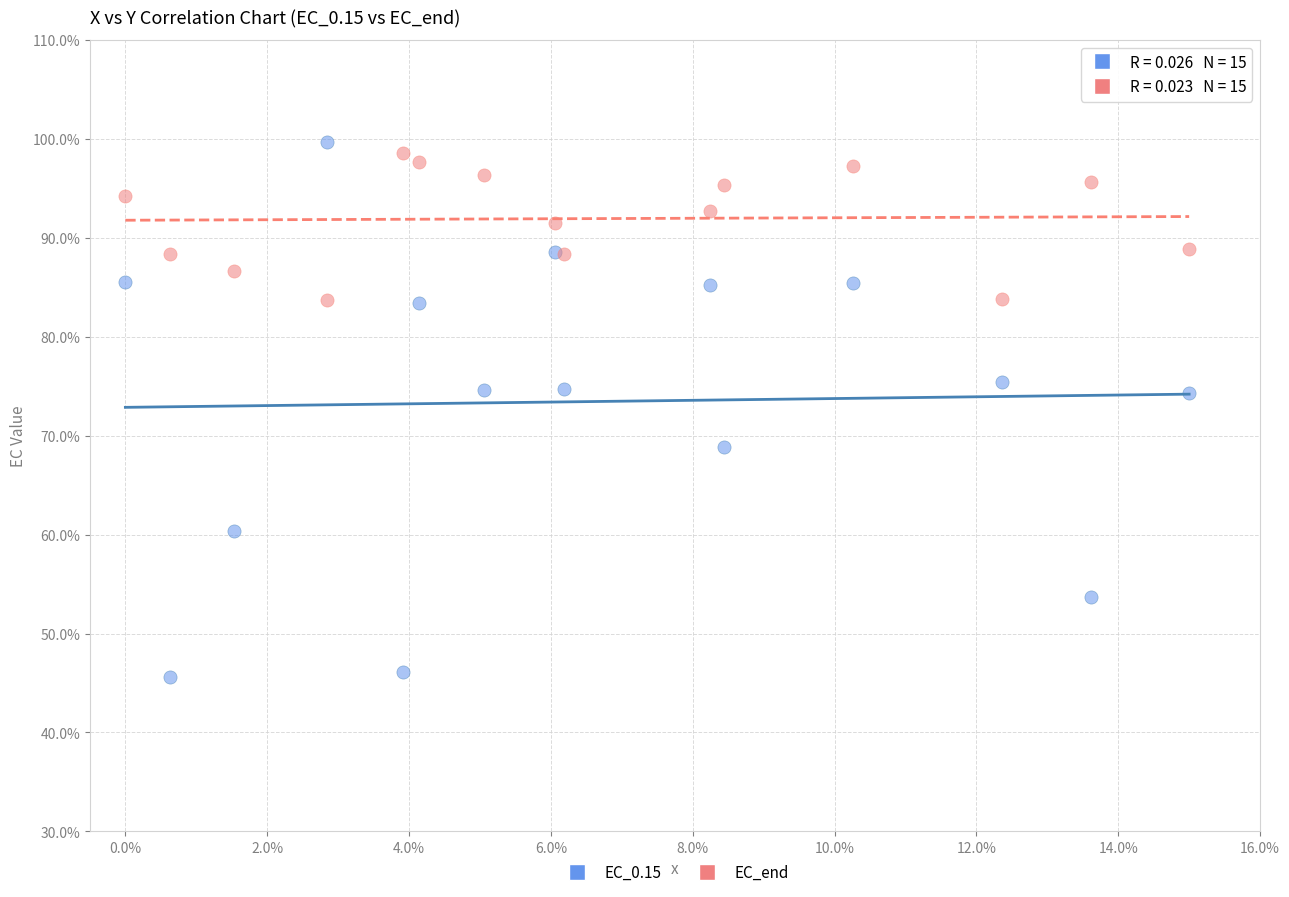

Which series has the largest Y range (max minus min)?

EC_0.15